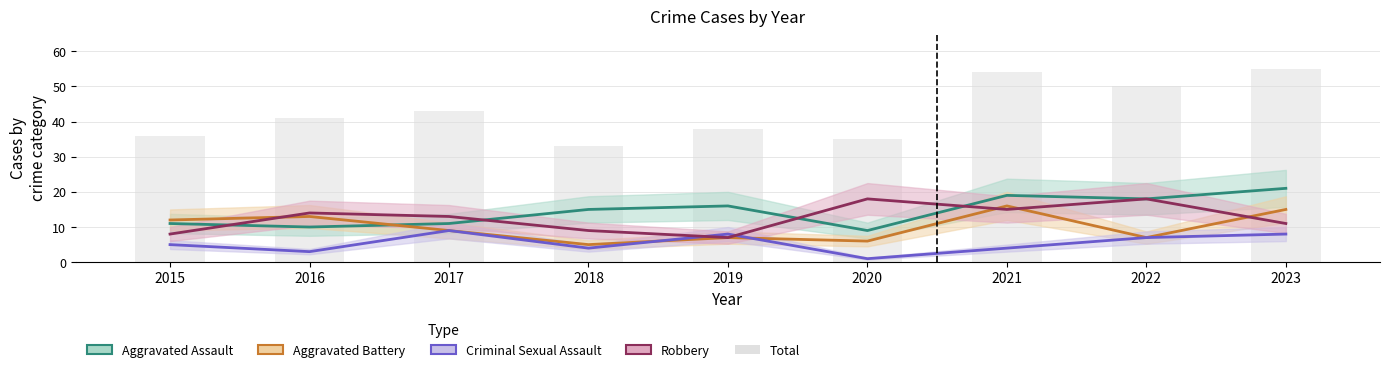

What is the approximate value of Robbery at 2017?

13